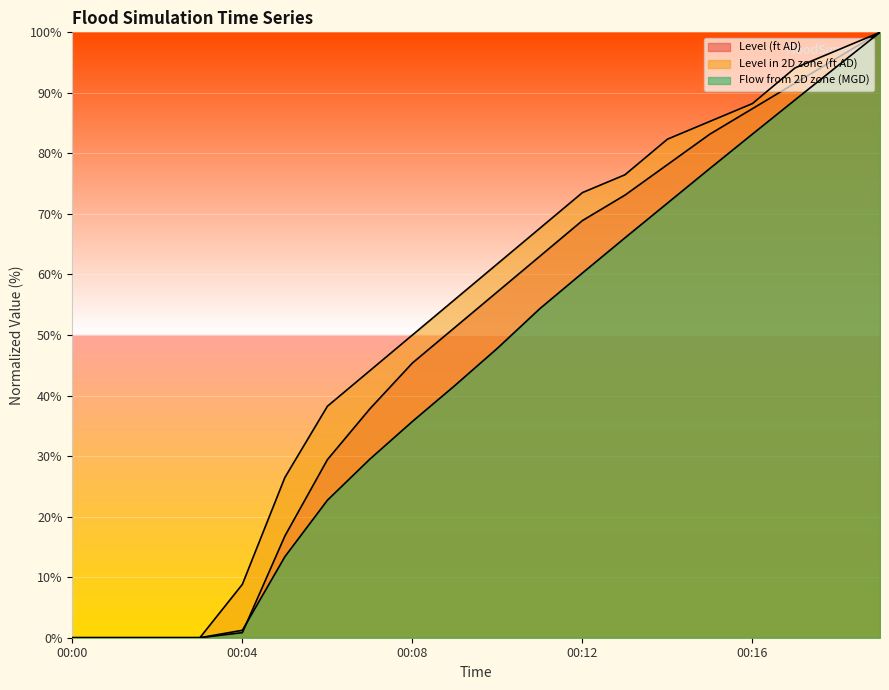

The value of Level (ft AD) at 00:16 is 143.5. True or false?

False